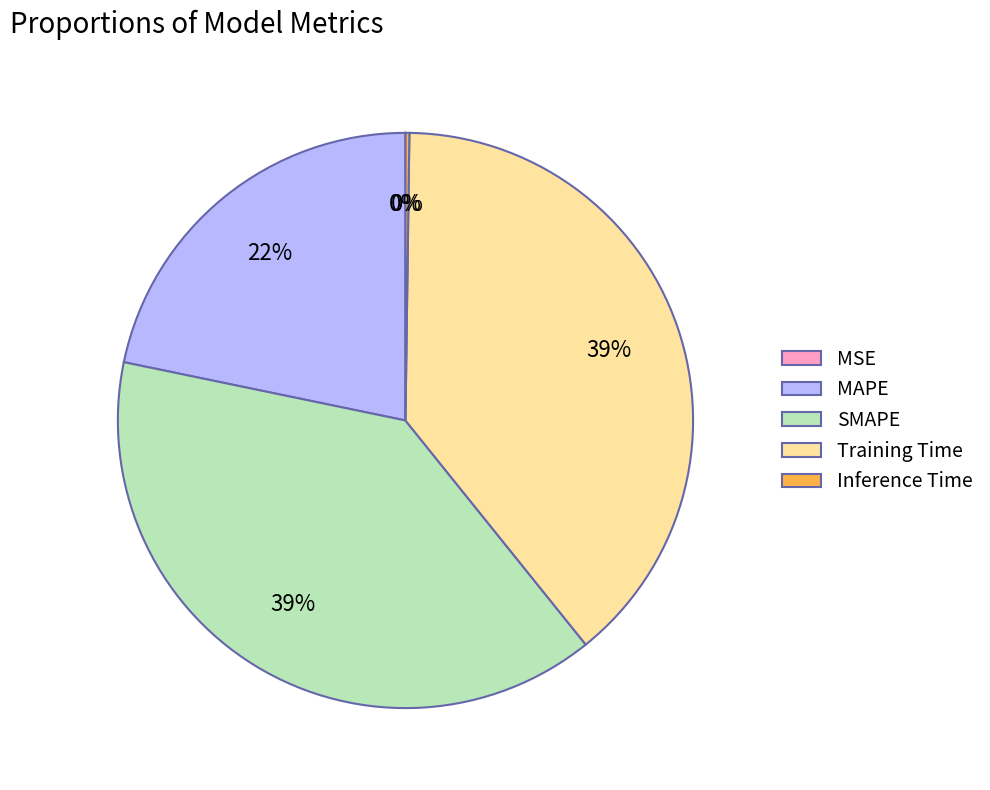

To the nearest percent, what portion does Training Time represent?

39%